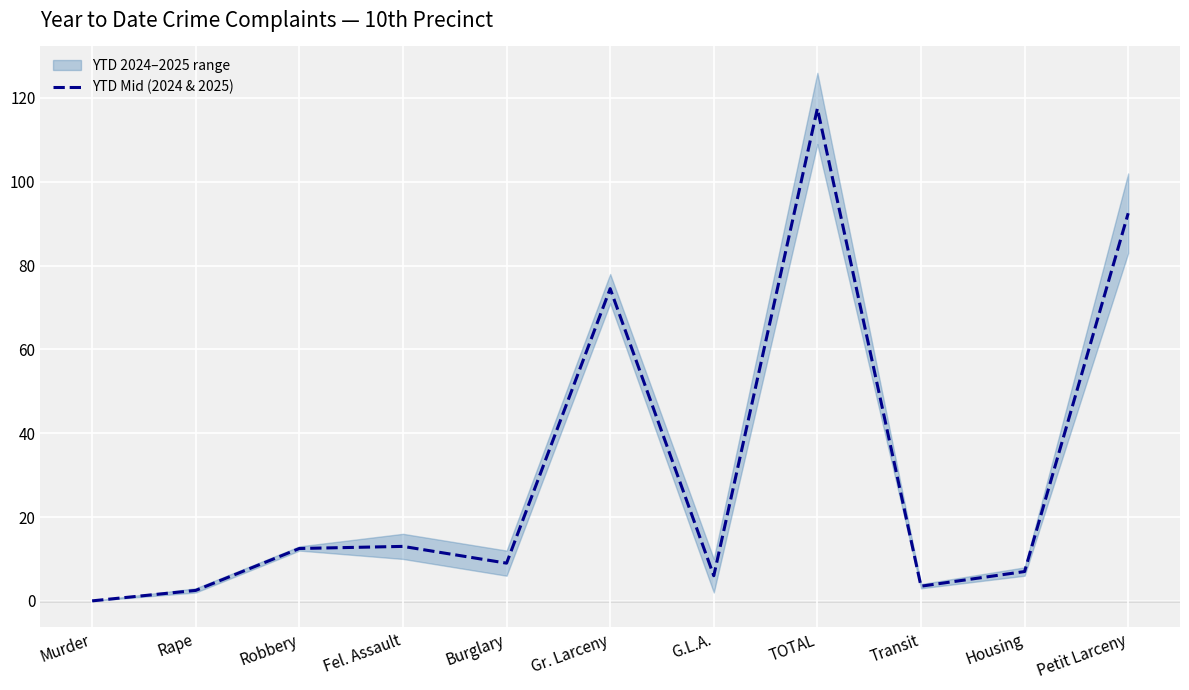

List the labels in order of value, largest first.

TOTAL, Petit Larceny, Gr. Larceny, Fel. Assault, Robbery, Burglary, Housing, G.L.A., Transit, Rape, Murder